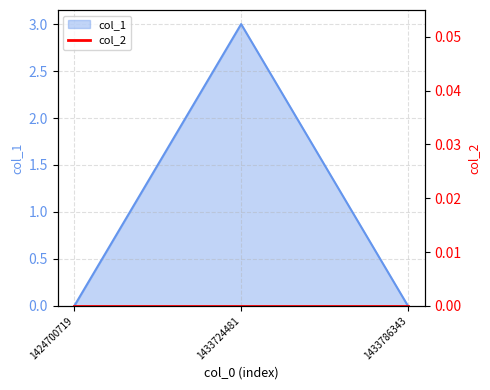

Rank the categories by value from lowest to highest.

1424700719, 1433786343, 1433724481